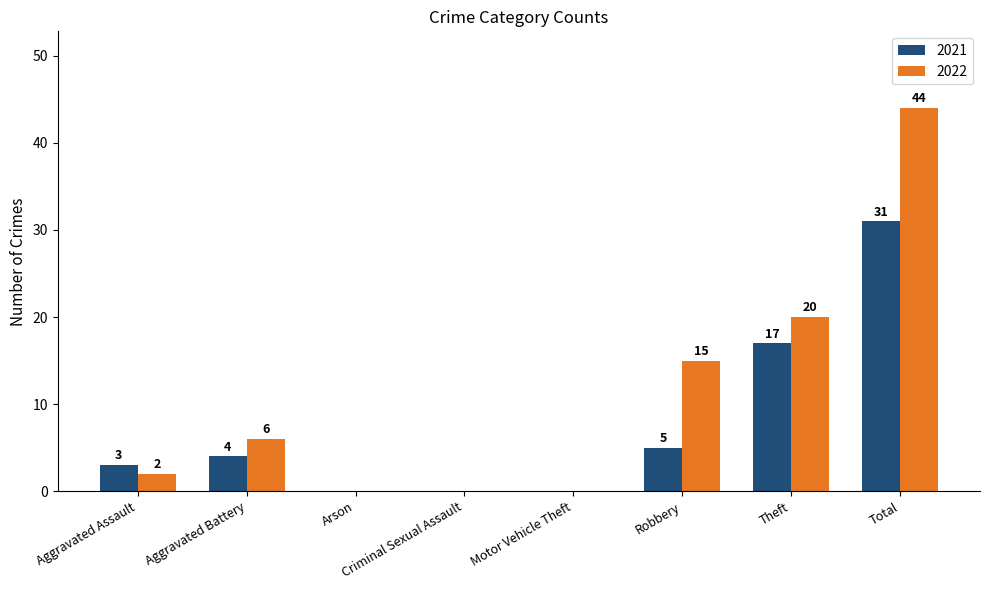

Which series has the largest total across all categories?

2022